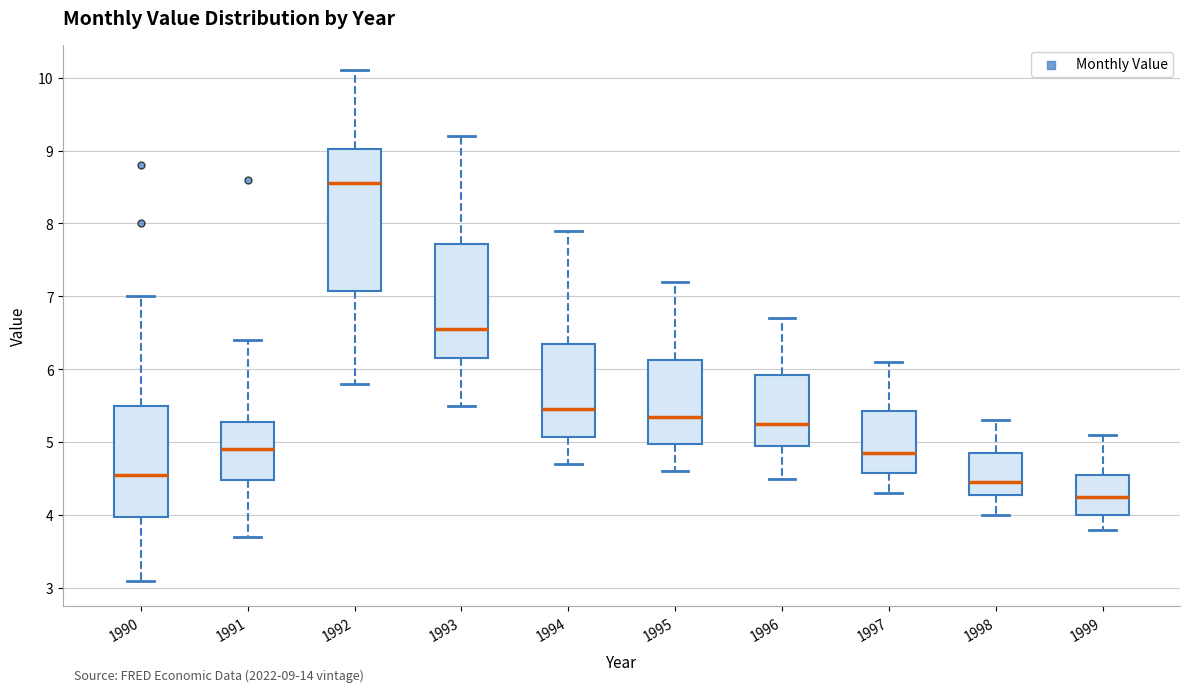

Which box has the highest median line?

1992